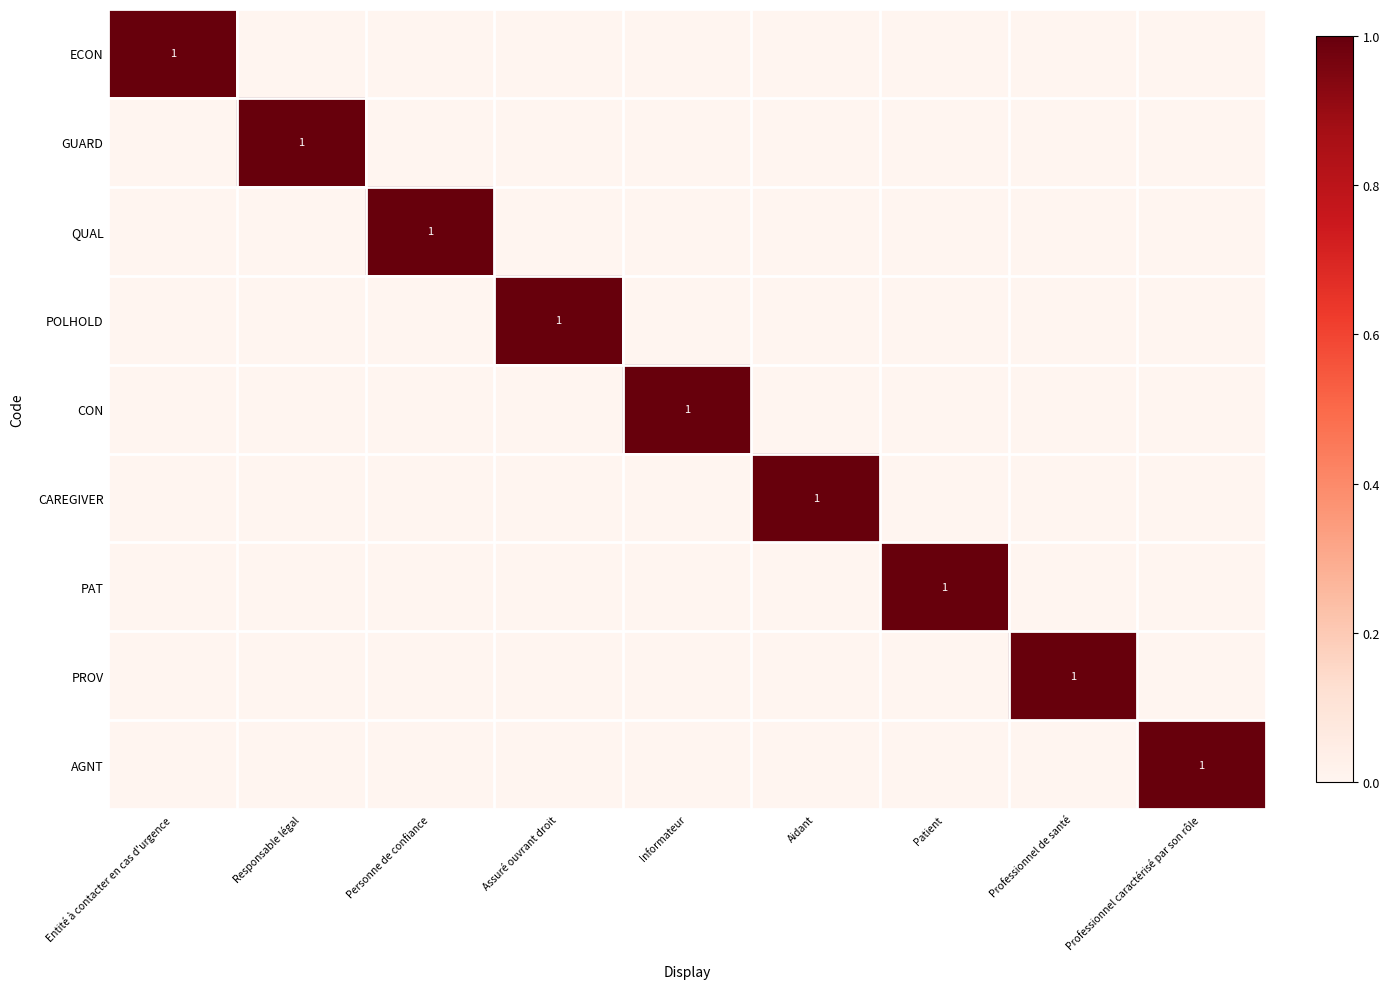

How many distinct data groups are displayed?

9